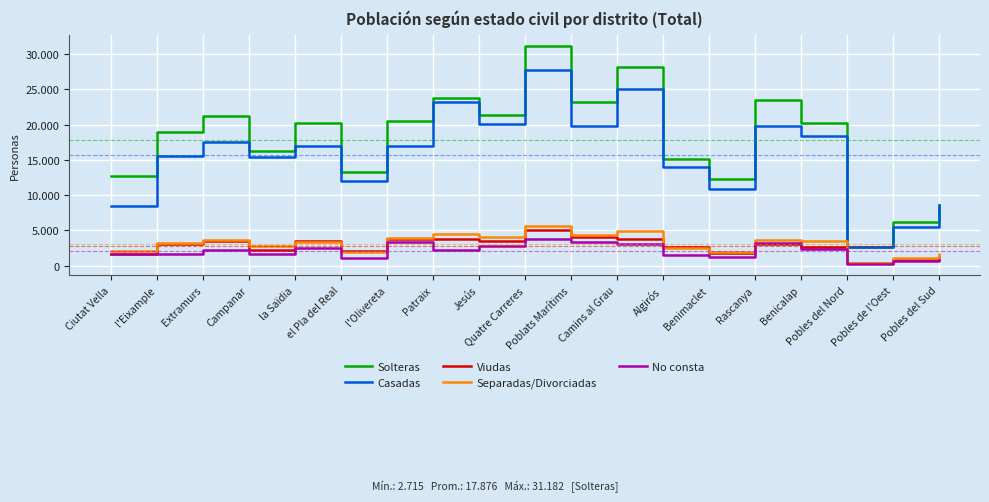

Where is Casadas nearest to the value 15163?

Campanar